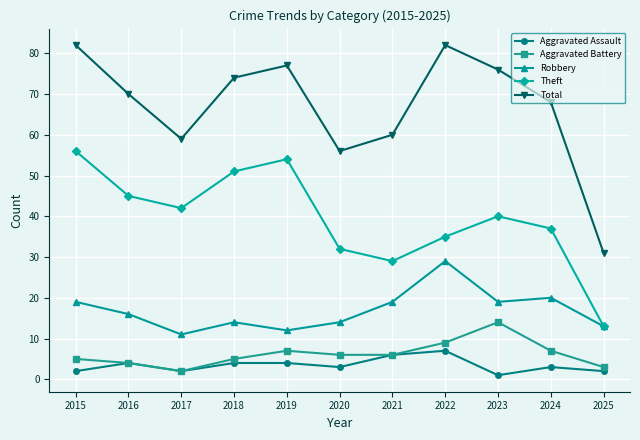

Where is the first local minimum for Aggravated Assault?

2017